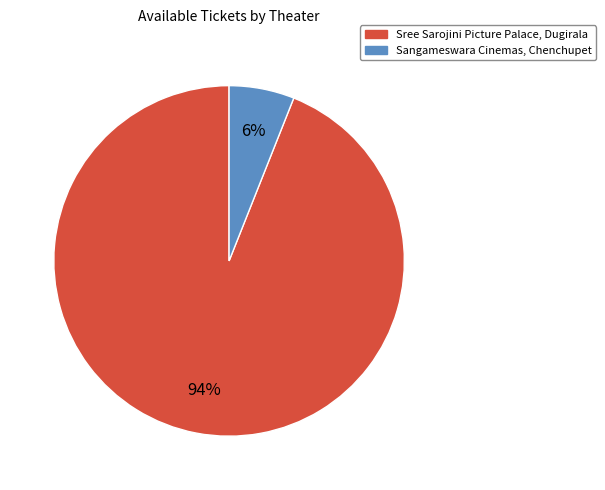

Is the sum of Sree Sarojini Picture Palace, Dugirala and Sangameswara Cinemas, Chenchupet greater than half?

Yes